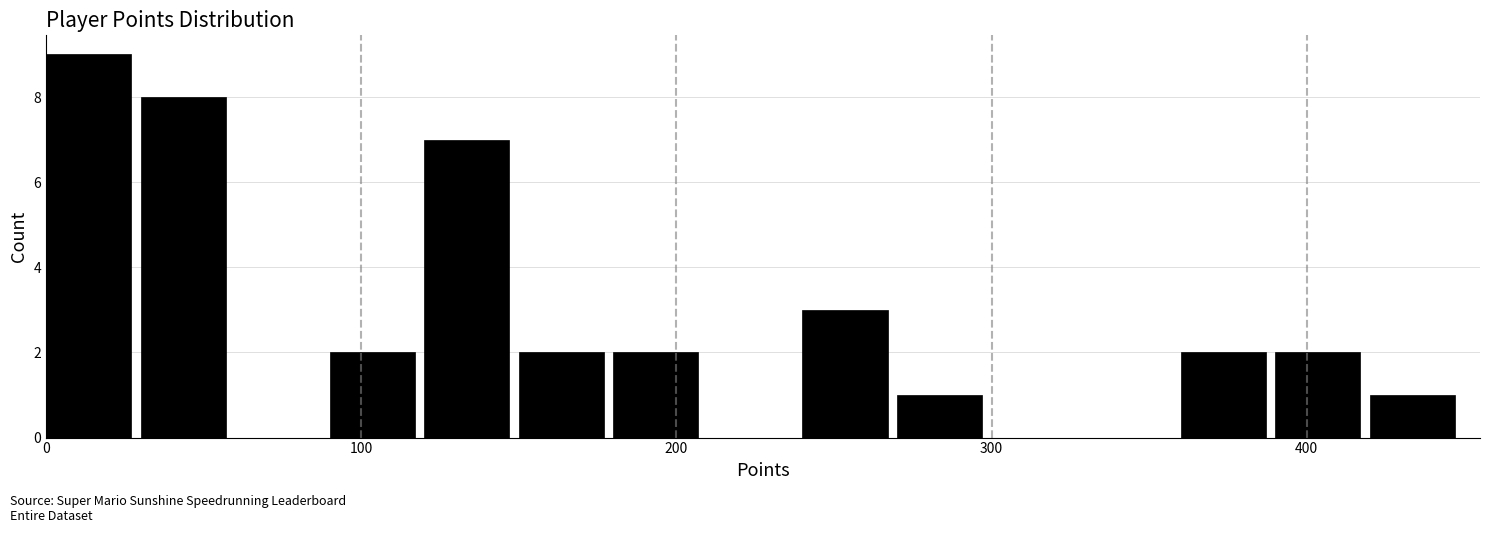

Around what value on the x-axis is the tallest bar? Give the approximate position of its centre, as read against the axis.

10